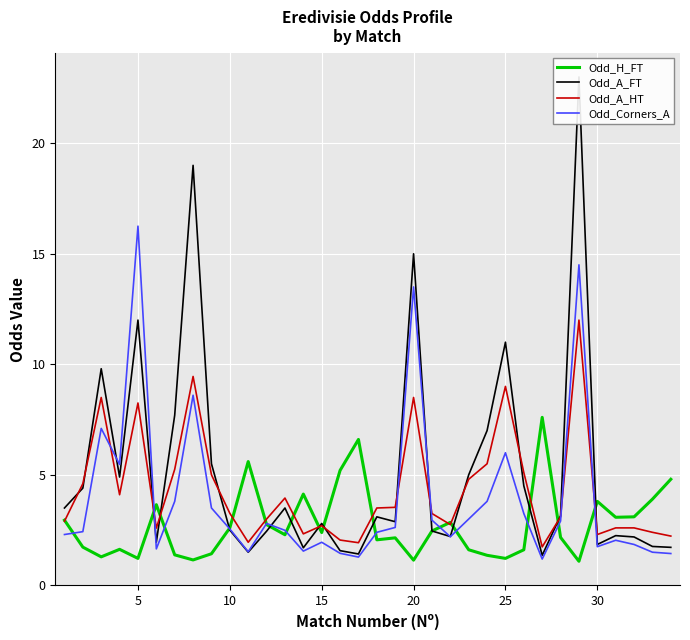

Which category has the highest value in the Odd_Corners_A series?

5